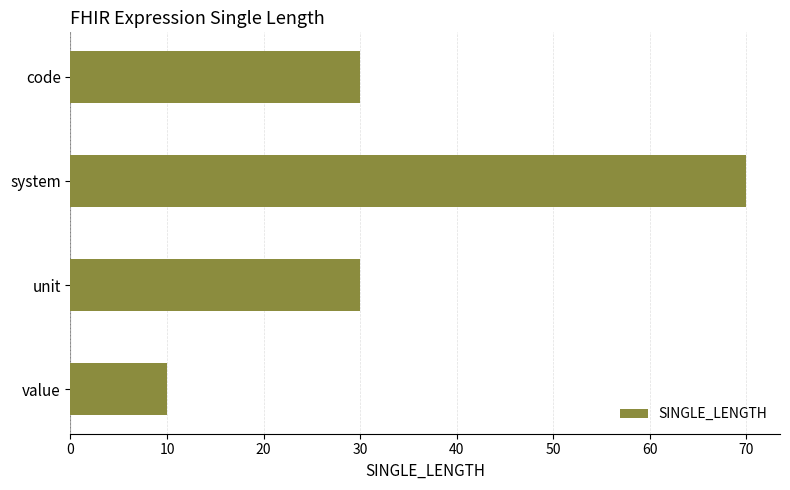

What value does the data have at code, to the nearest 5?

30